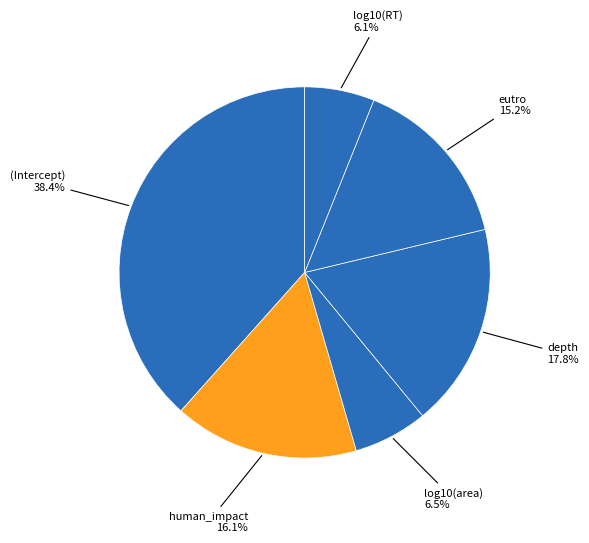

To the nearest percent, what is the difference between the largest and smallest slice percentages?

32%